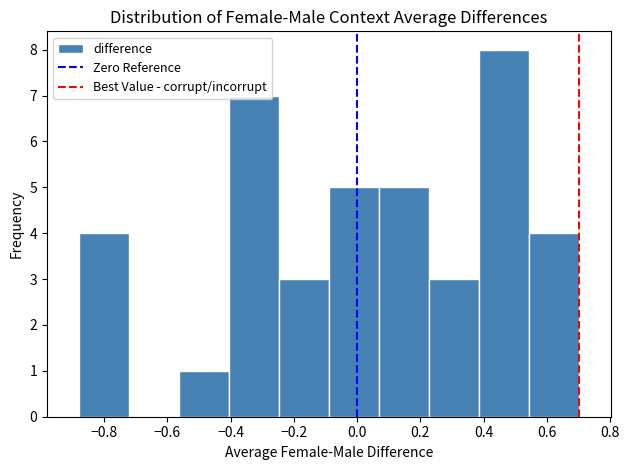

Which range on the x-axis has the tallest bar?

0.38 to 0.54